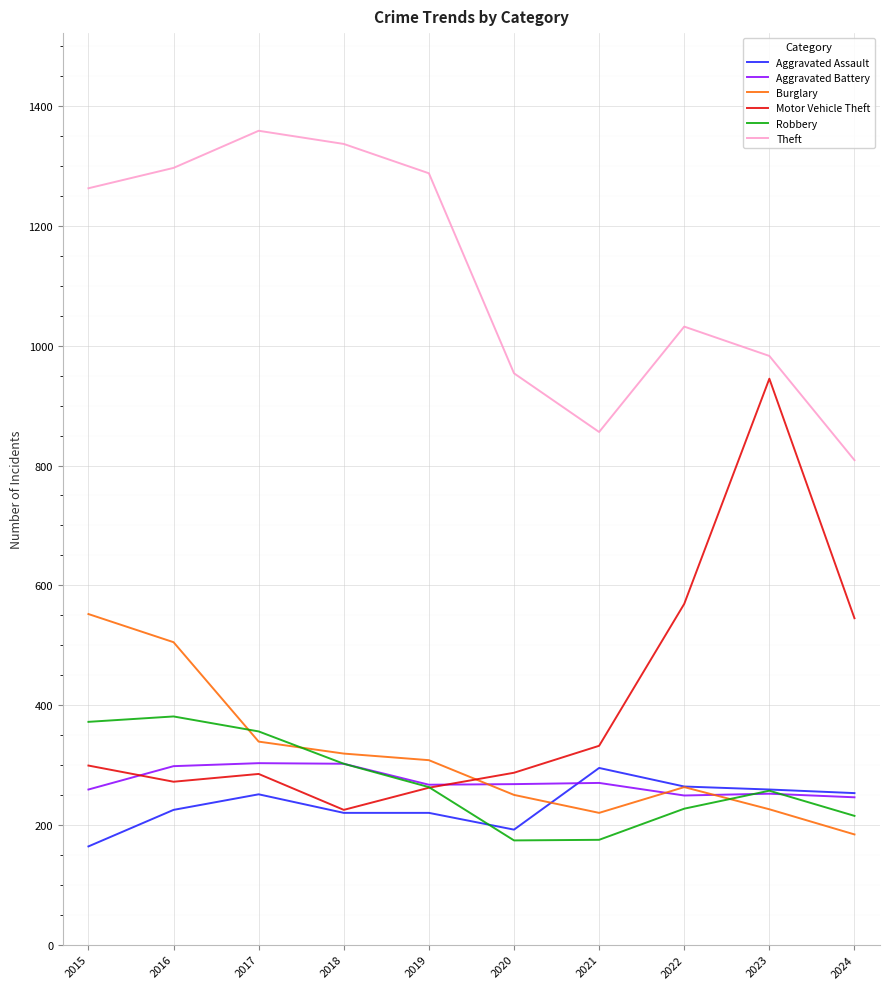

The Aggravated Battery series shows 270 at 2021. True or false?

True